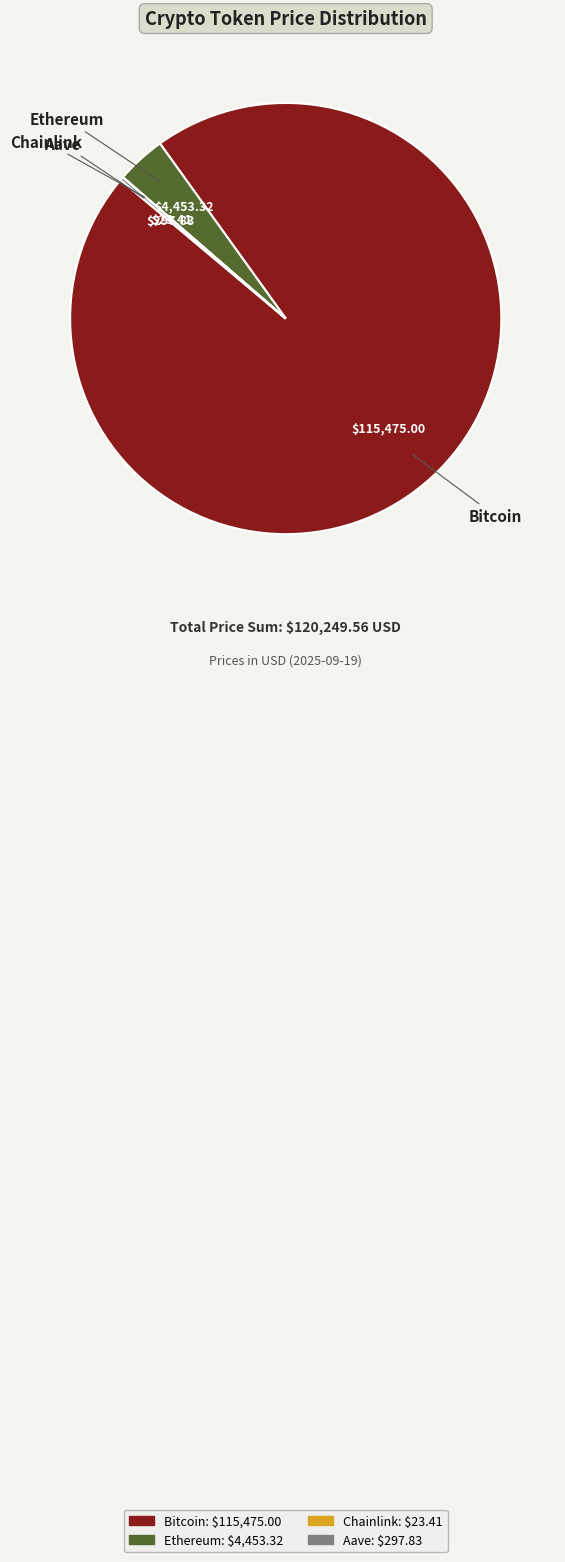

Which category has the biggest portion of the pie?

Bitcoin